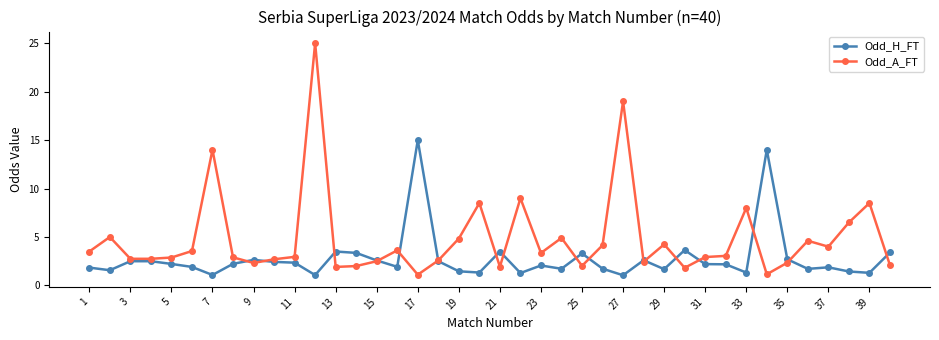

True or false: Odd_H_FT has more than 0 interior local peaks.

True